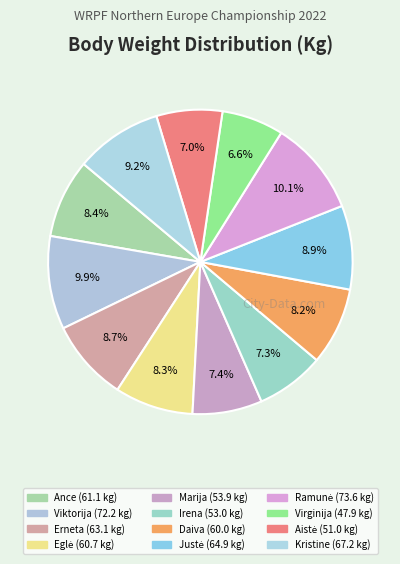

How many slices are in this pie chart?

12